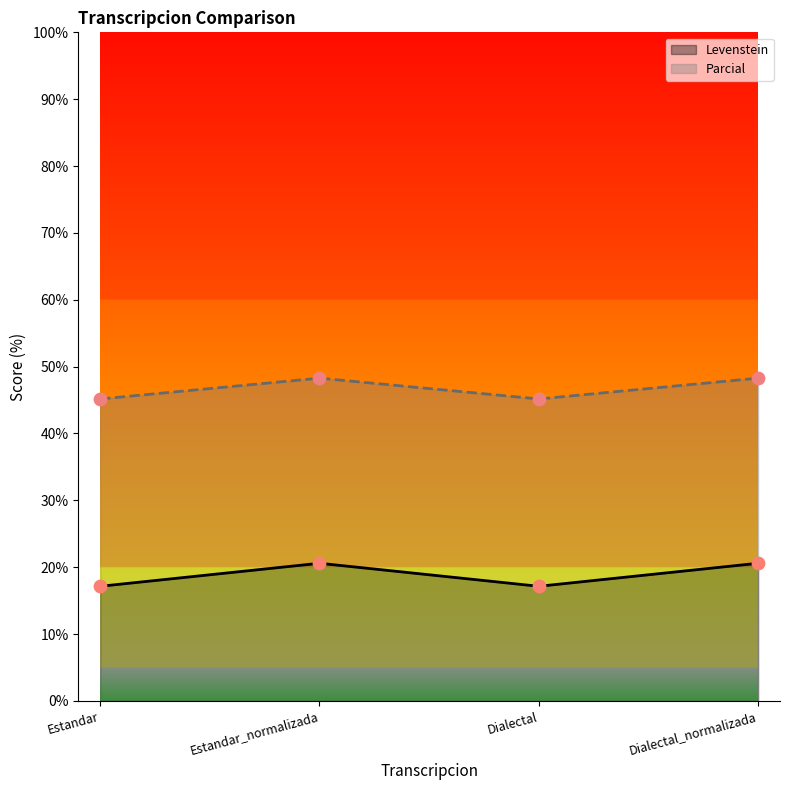

At how many categories does at least one series exceed 25?

4